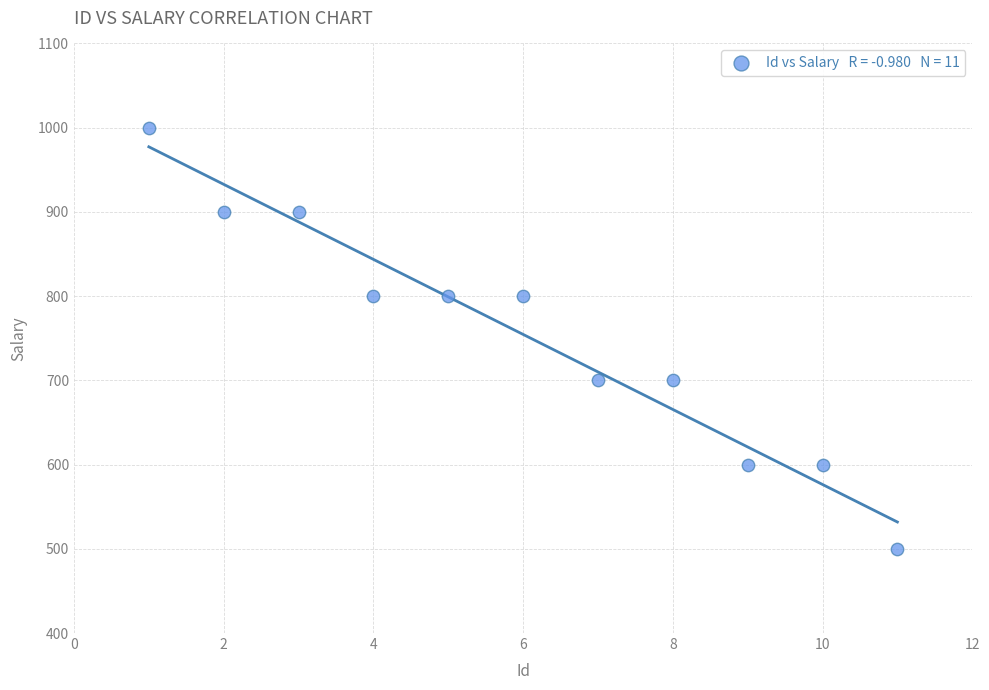

What is the average X value?

6